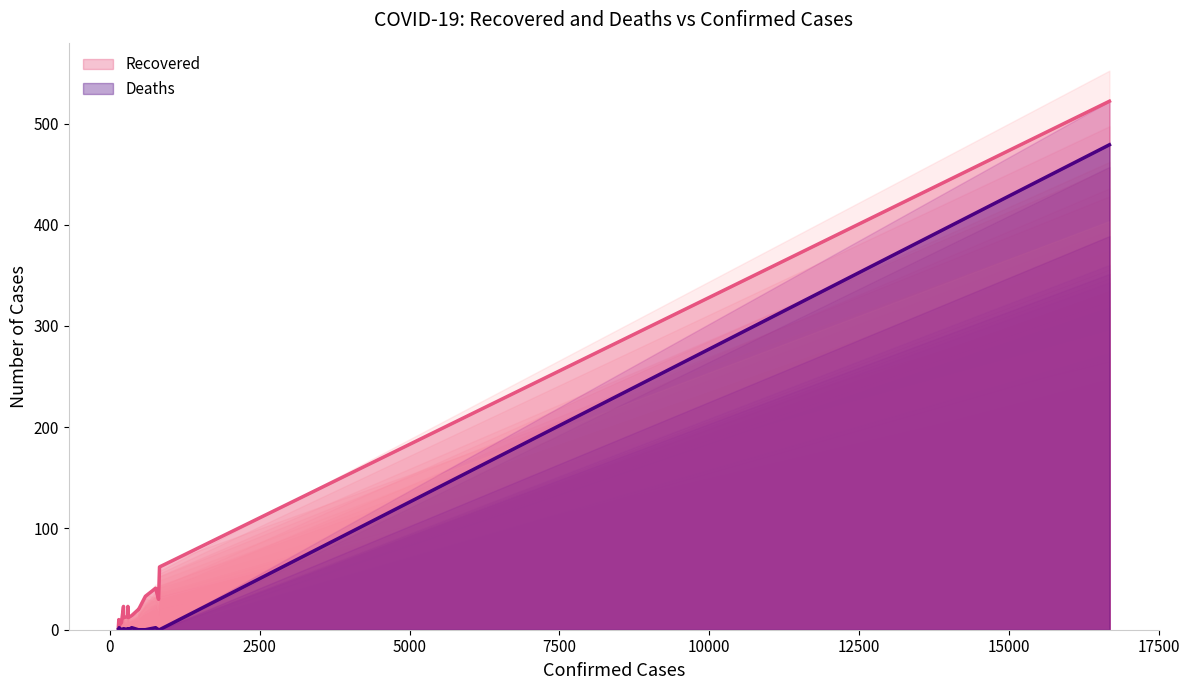

What is the maximum value shown in the chart?

522